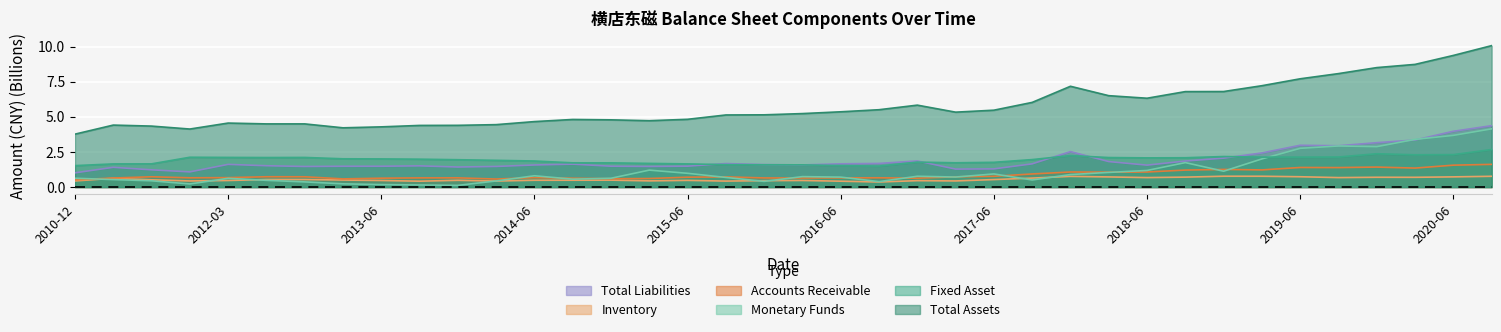

What is the sum of the ACCOUNTS_RECE values at 2014-09-30 and 2018-09-30?

1.8